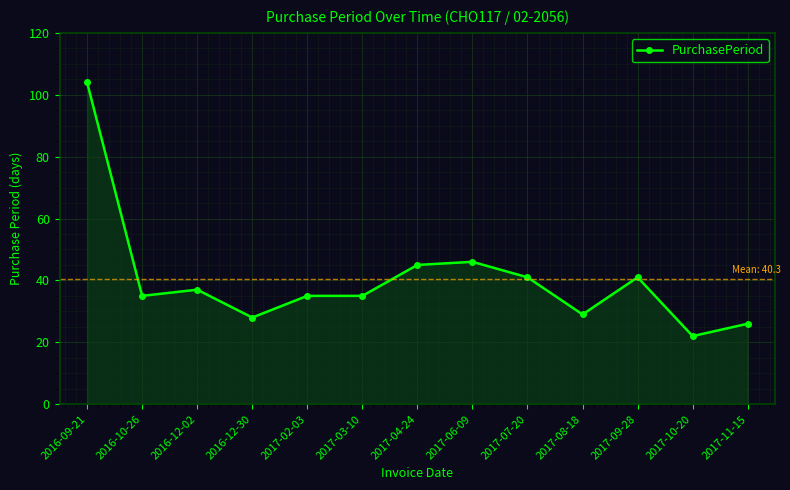

True or false: the data has more than 0 interior local peaks.

True